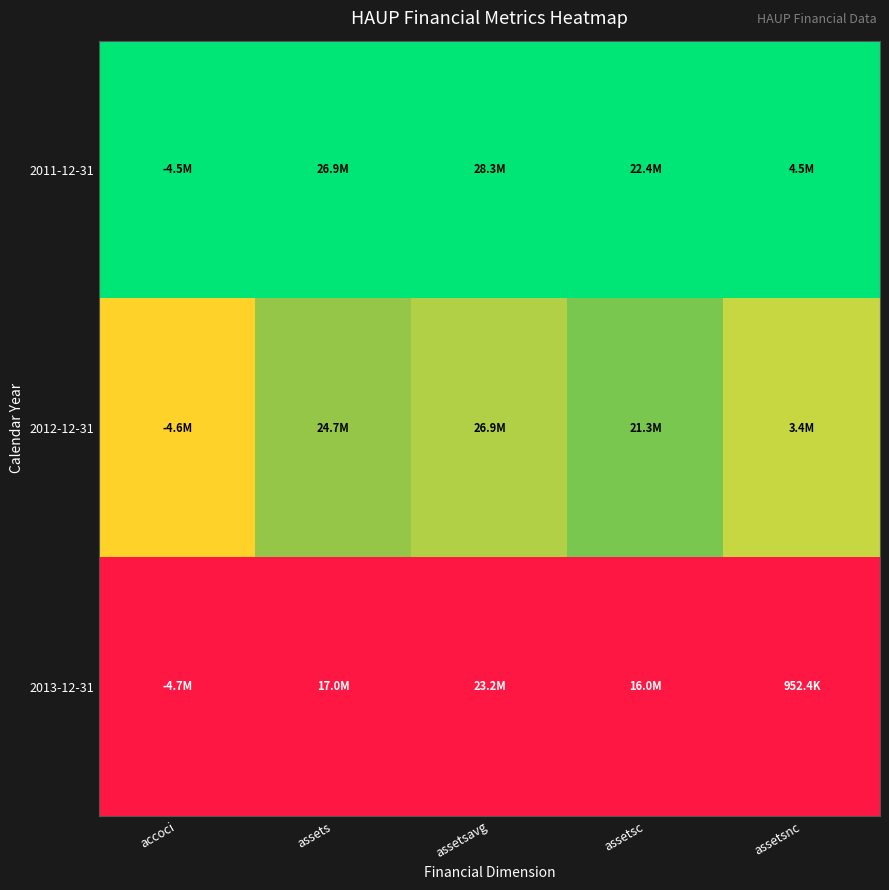

Which has a higher value, assetsavg or assetsnc?

assetsavg